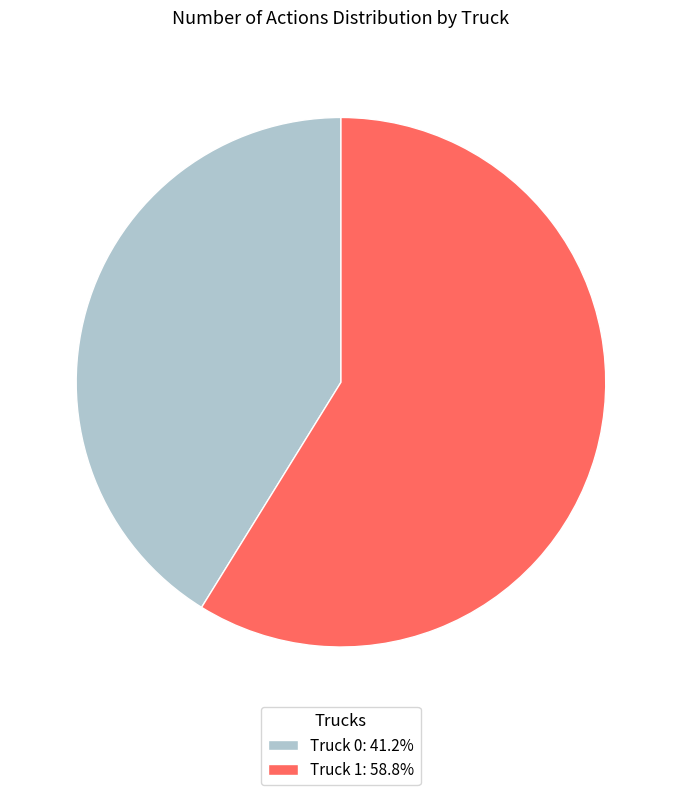

True or false: Truck 1 accounts for 59% of the total.

True